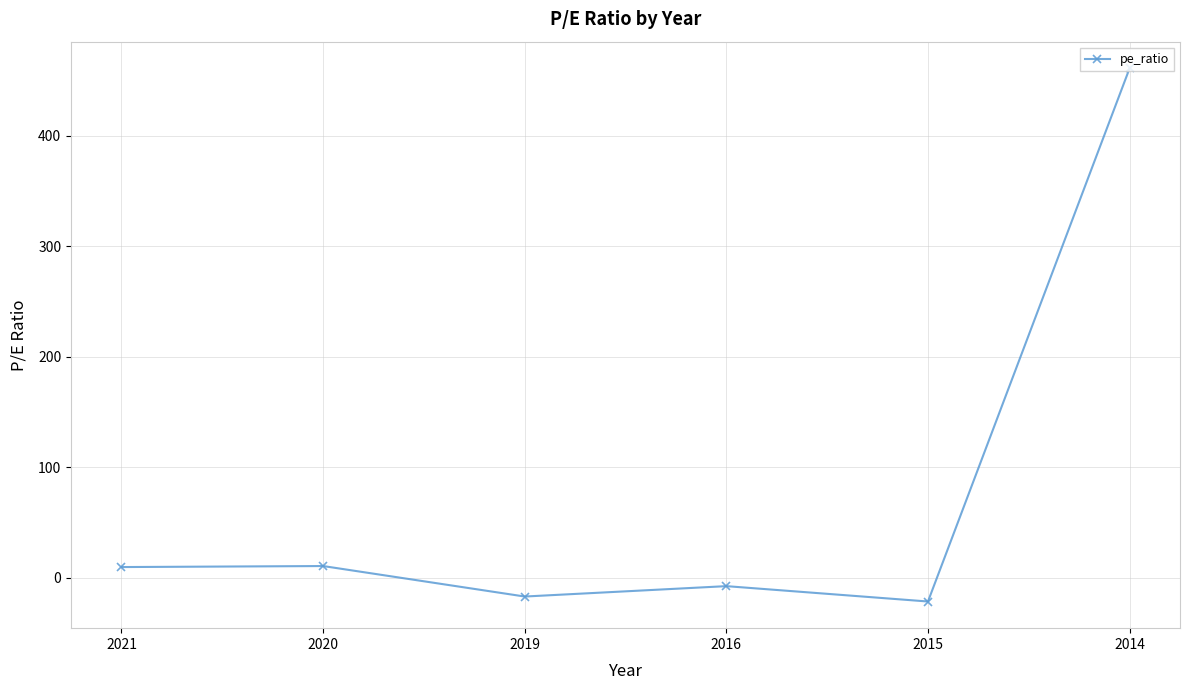

What is the change in value from 2020 to 2016?

-18.2